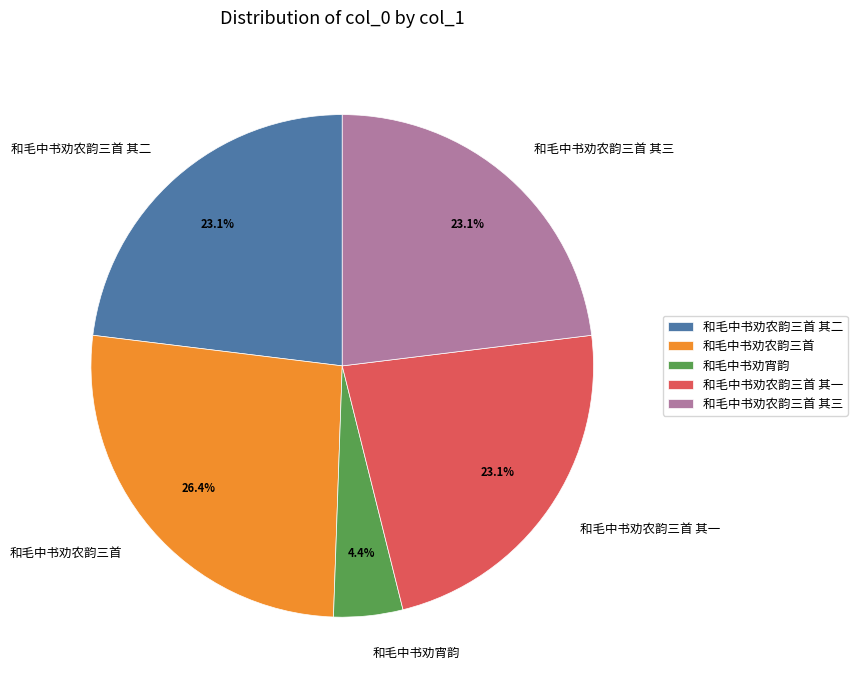

To the nearest percent, what portion does 和毛中书劝宵韵 represent?

4%